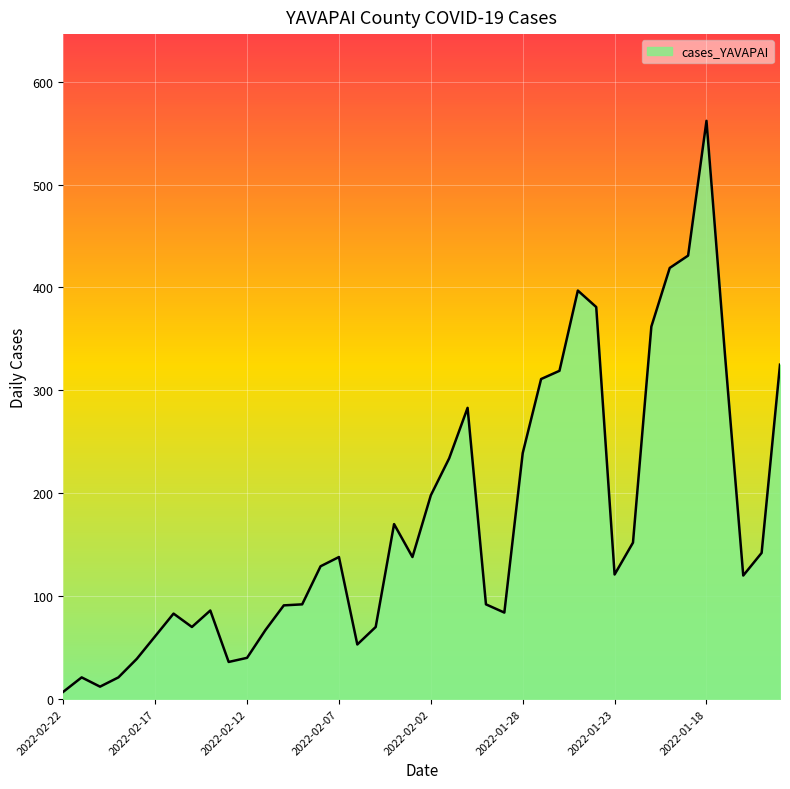

What is the maximum value shown in the chart?

562